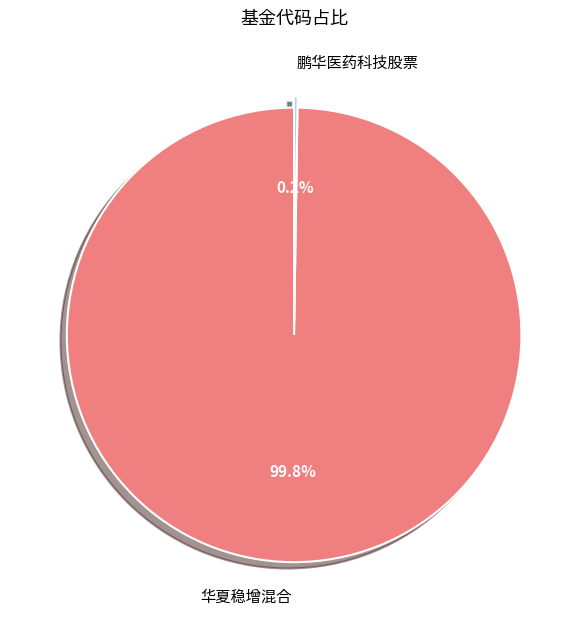

What is the largest slice in the pie chart?

华夏稳增混合